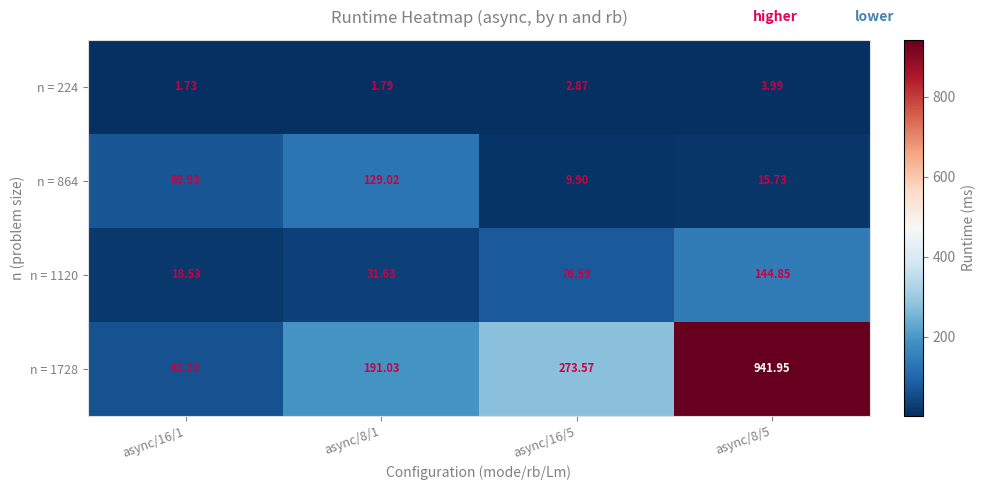

Which series has the largest range (max minus min)?

n = 1728